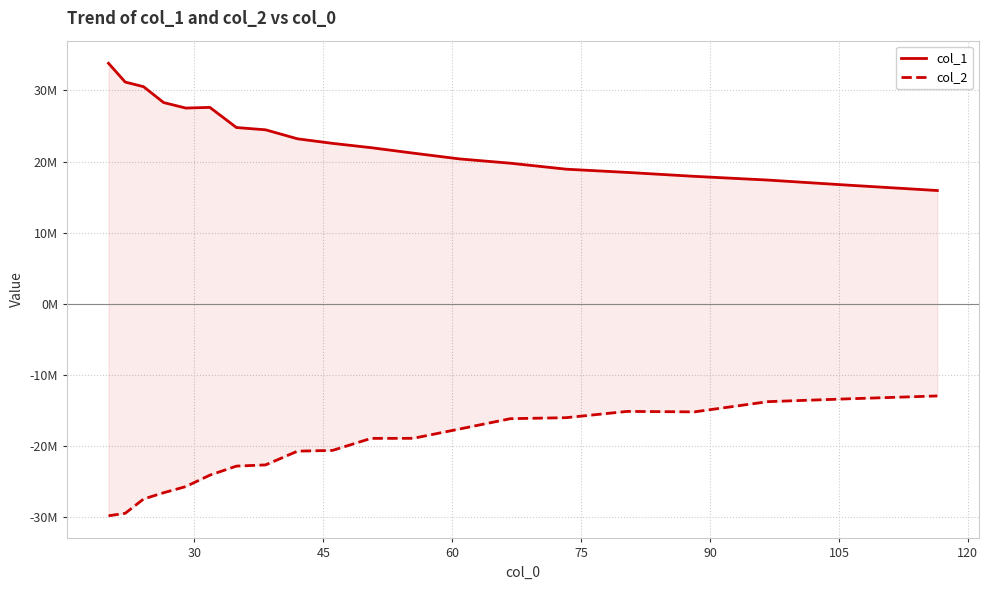

Does the chart display data point markers on the line(s)?

No